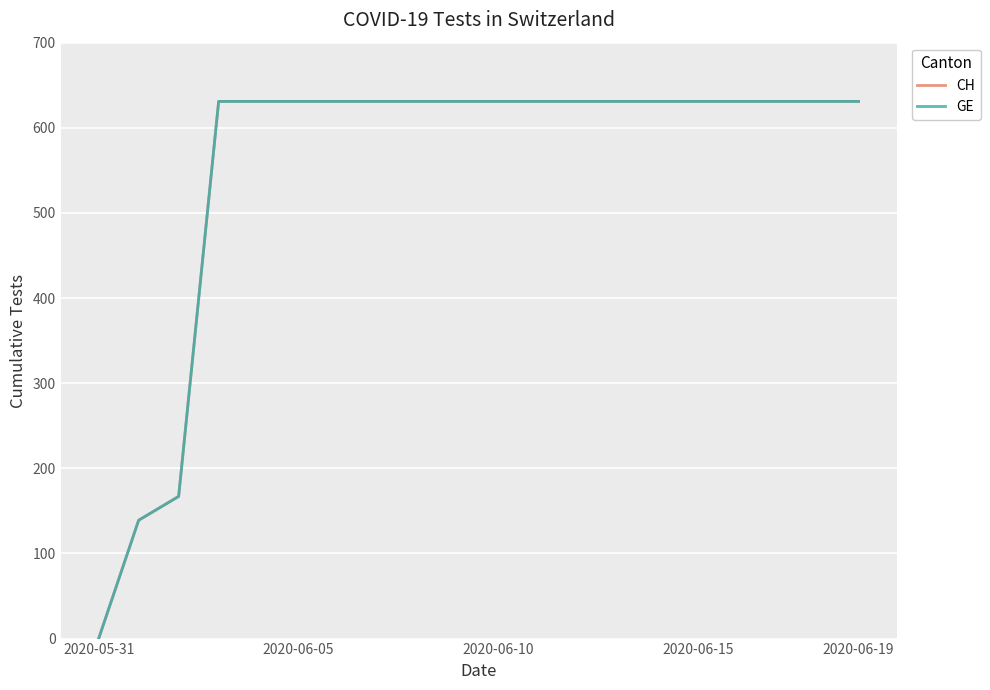

At which label does CH reach its minimum?

2020-05-31